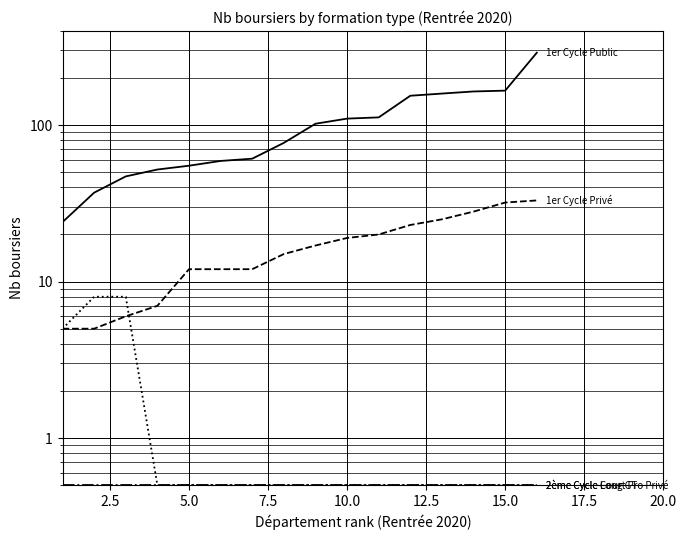

How many lines are shown in the chart?

4